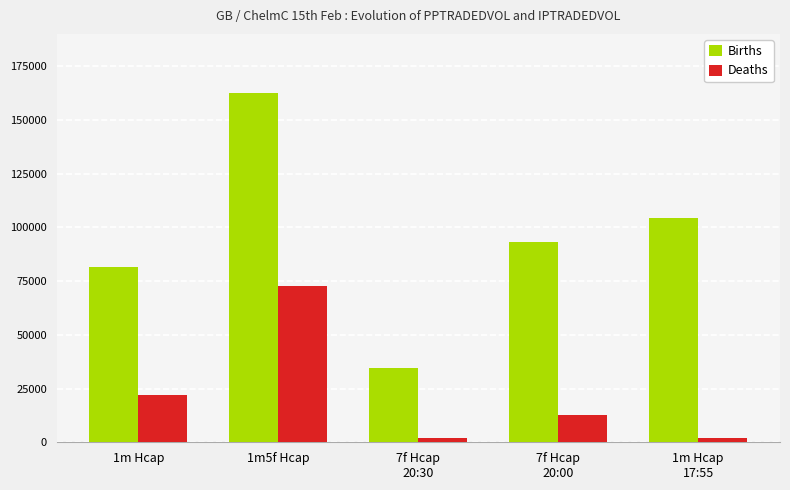

How many values in the Births series are below 93217?

2